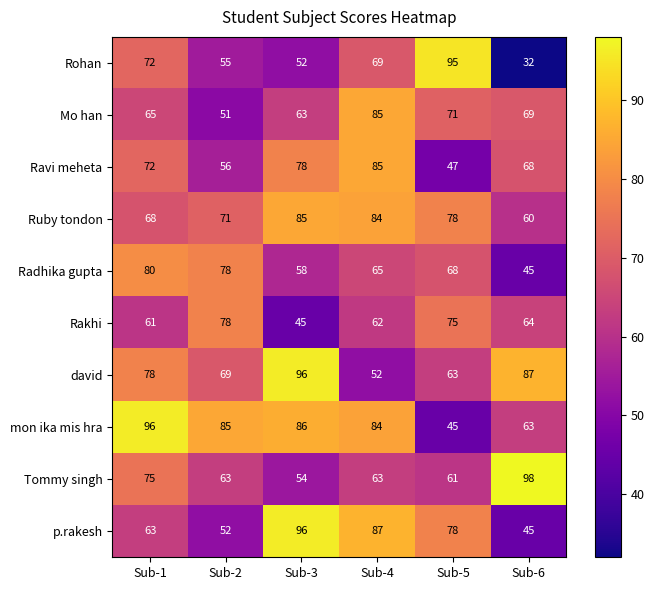

At which label does Radhika gupta first exceed 68?

Sub-1